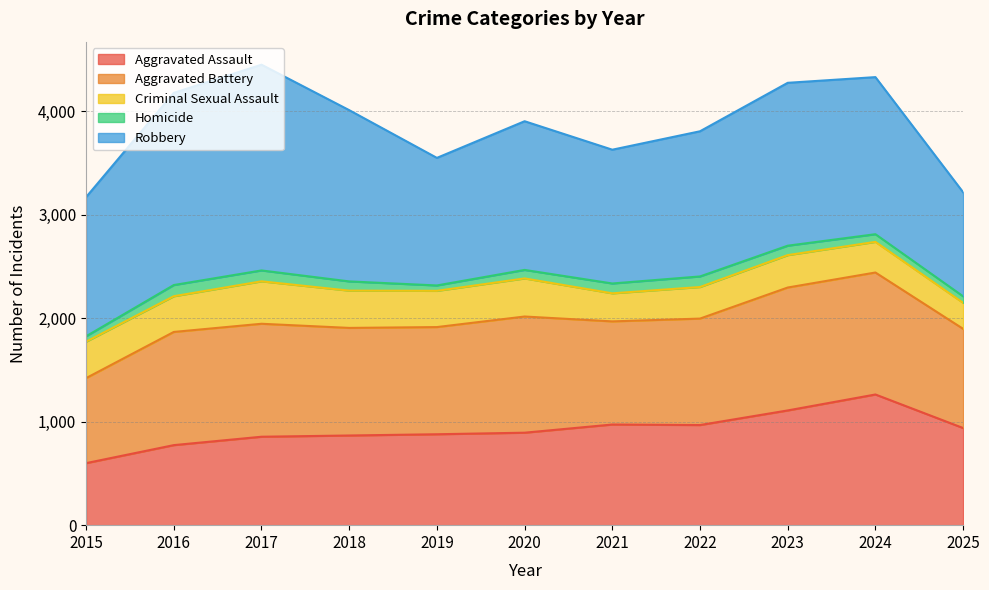

How many data points in Homicide are above 89?

5